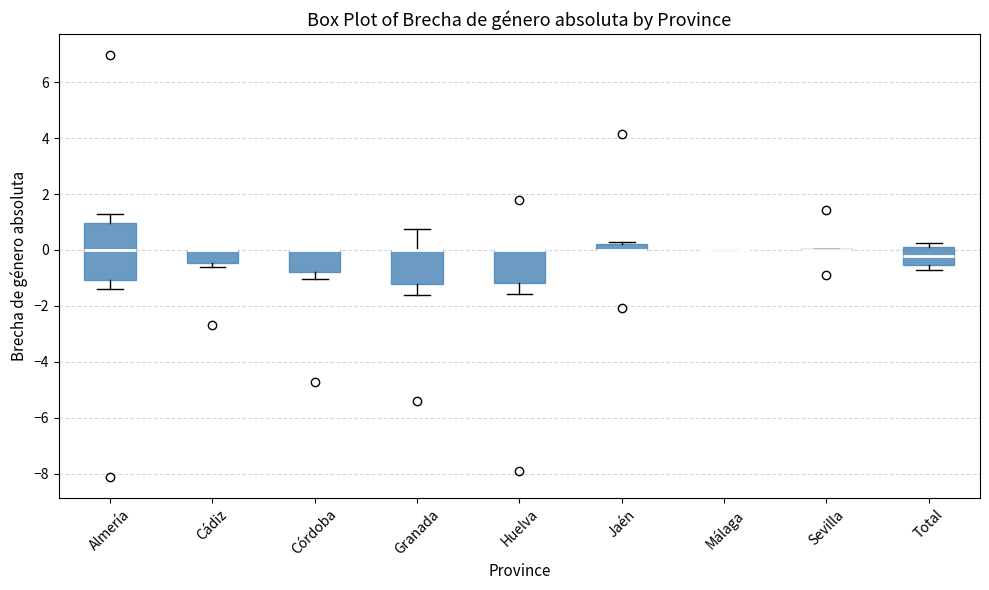

Comparing the boxes themselves (not the whiskers), which one is the tallest?

Almería